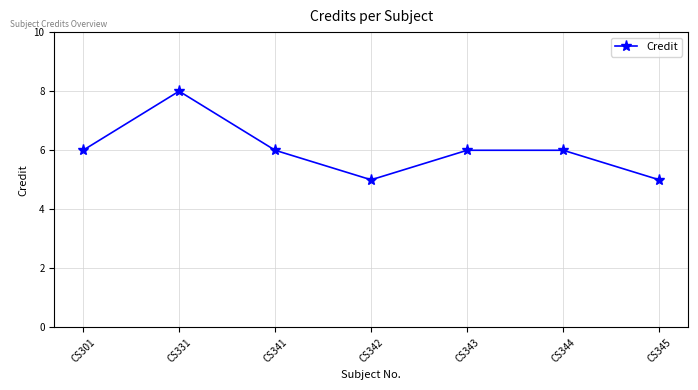

Is it true that the value at CS331 is 8?

True